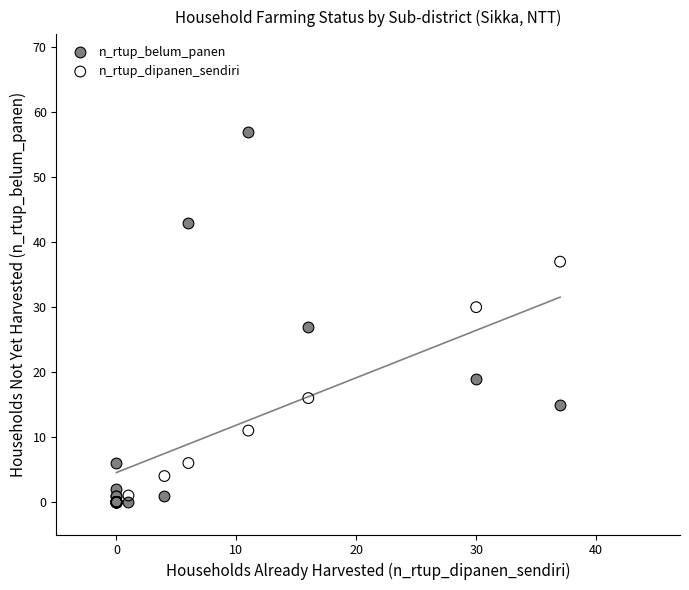

Across all series, what Y value is closest to 28?

27